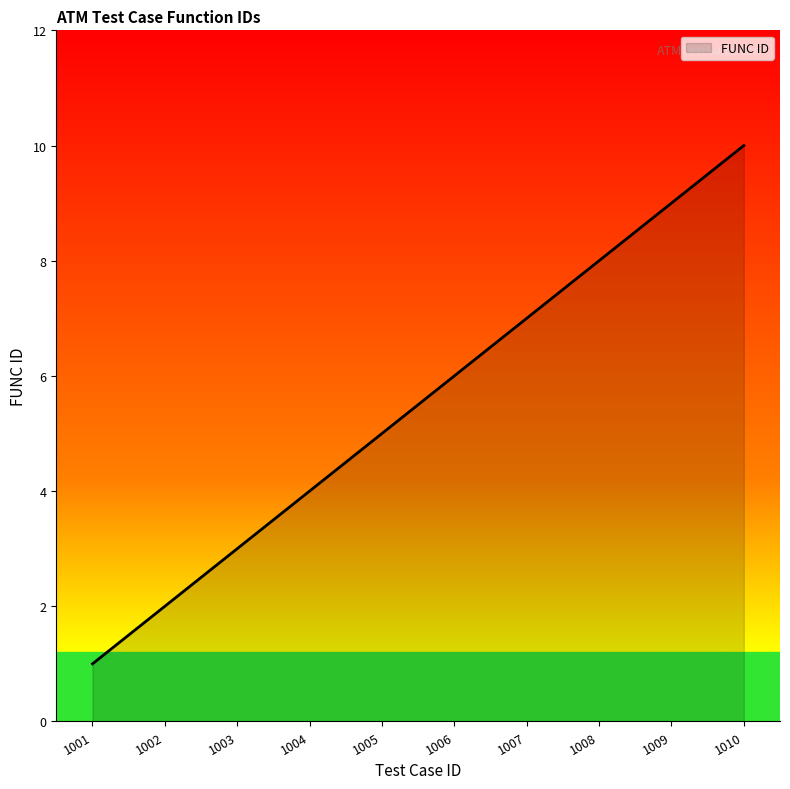

How many lines are shown in the chart?

1